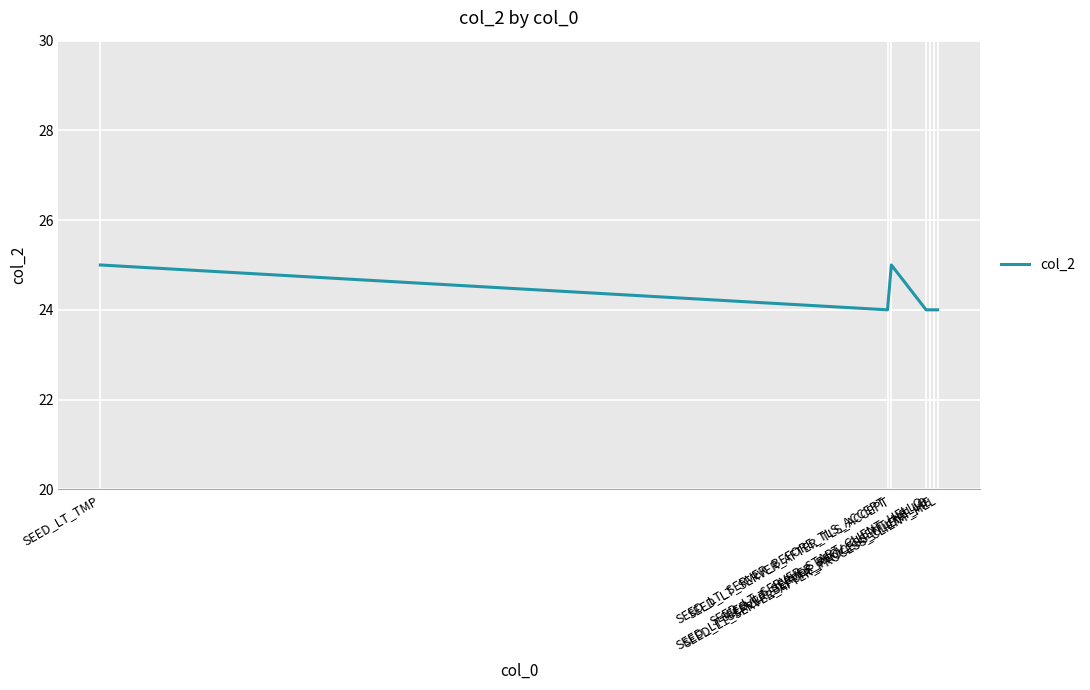

What is the maximum value shown in the chart?

25